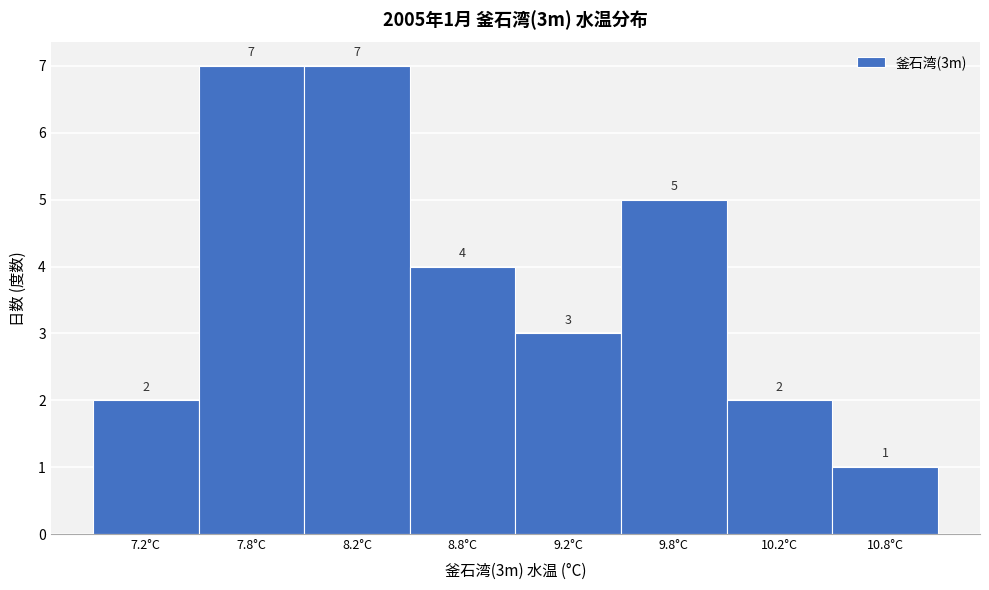

Reading right to left, extract all data points from this chart.

10.8°C=1	10.2°C=2	9.8°C=5	9.2°C=3	8.8°C=4	8.2°C=7	7.8°C=7	7.2°C=2